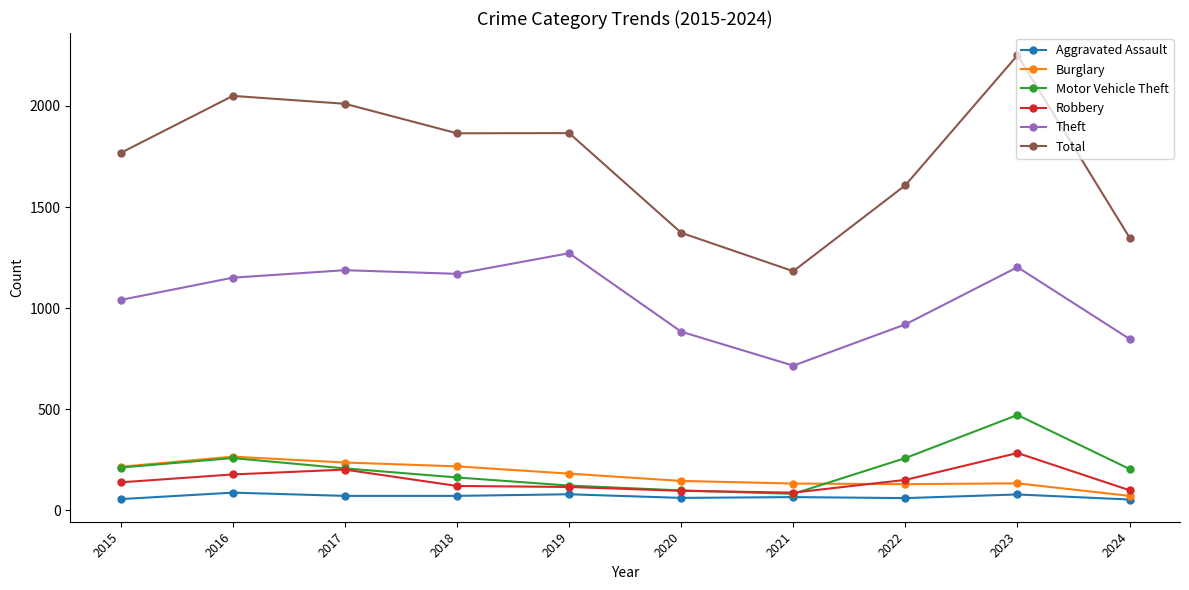

At how many categories does at least one series exceed 500?

10